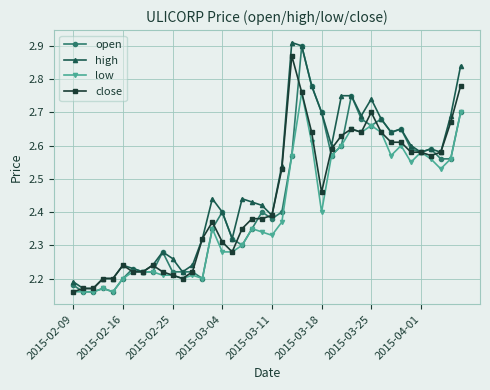

How many open values are between 2 and 3?

40